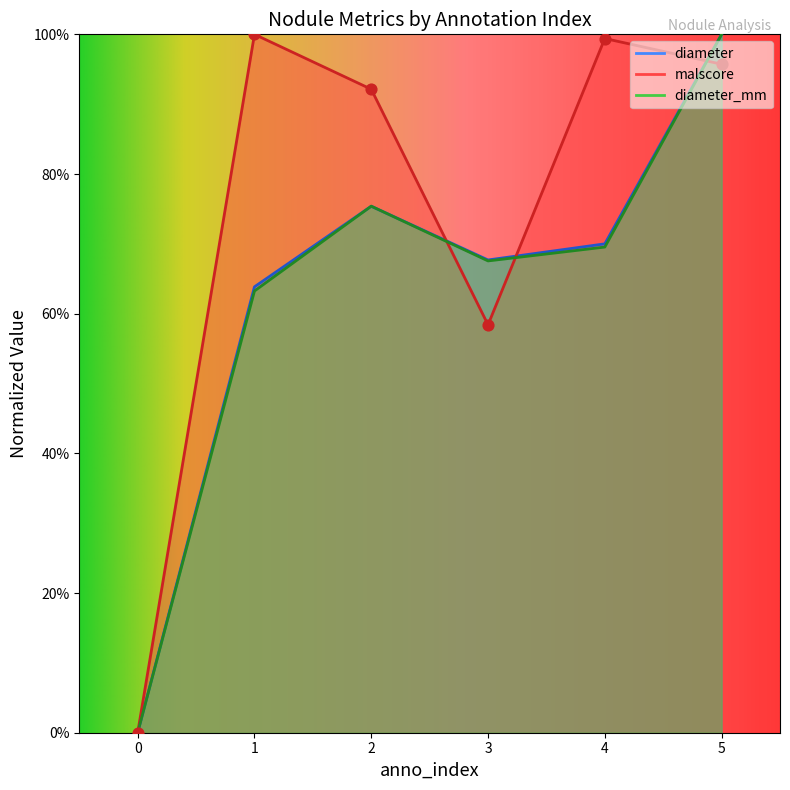

Which series contains the lowest Y value?

diameter